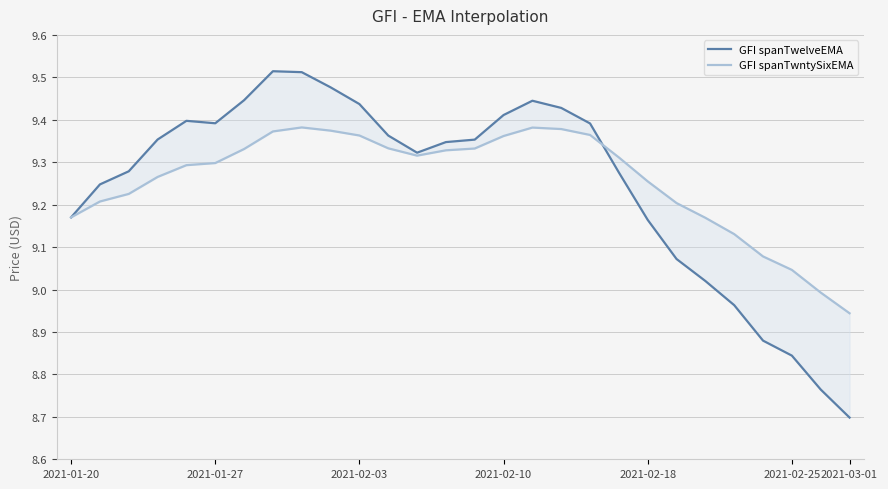

What position from the left is 2021-02-25?

26